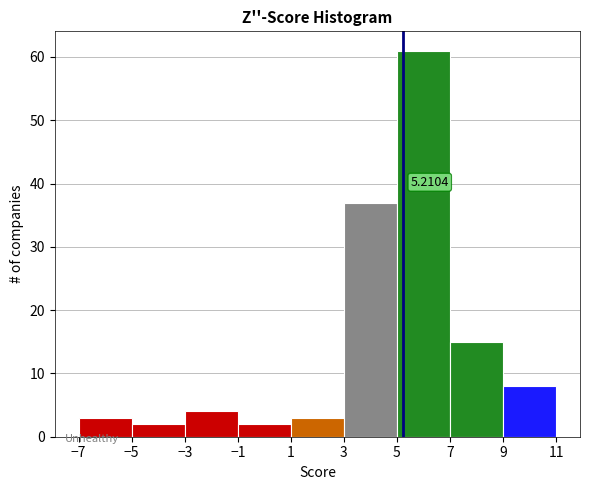

Over which range of the x-axis is the bar tallest?

5 to 7